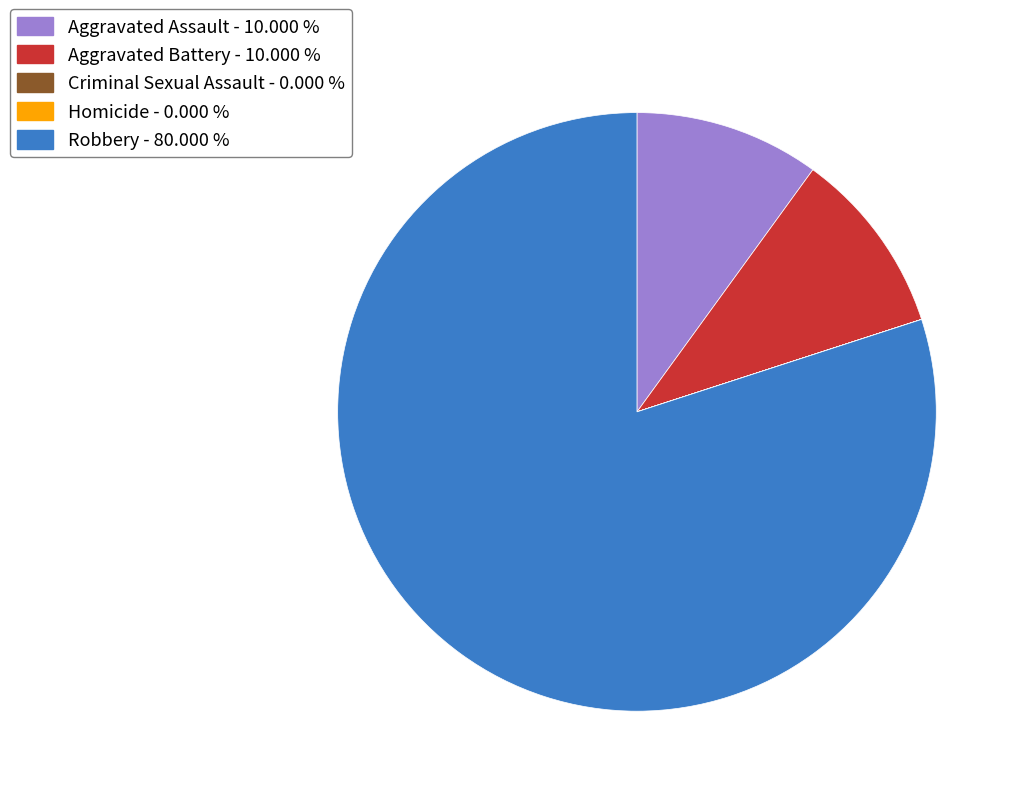

Approximately how many times larger is the value at Aggravated Assault - 10.000 % compared to Aggravated Battery - 10.000 %?

1.0